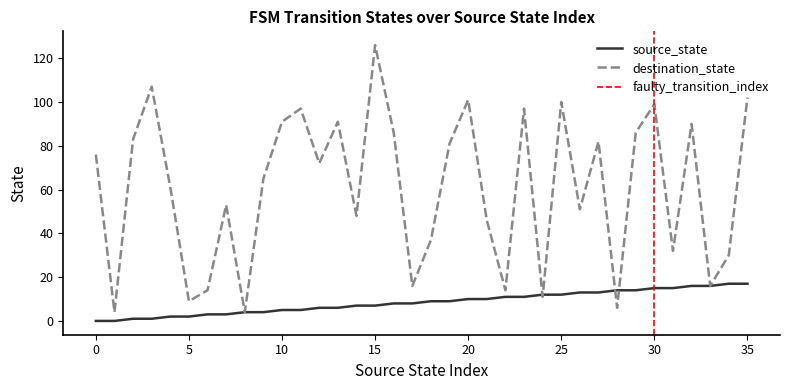

Which has a higher value, 12 or 27?

27